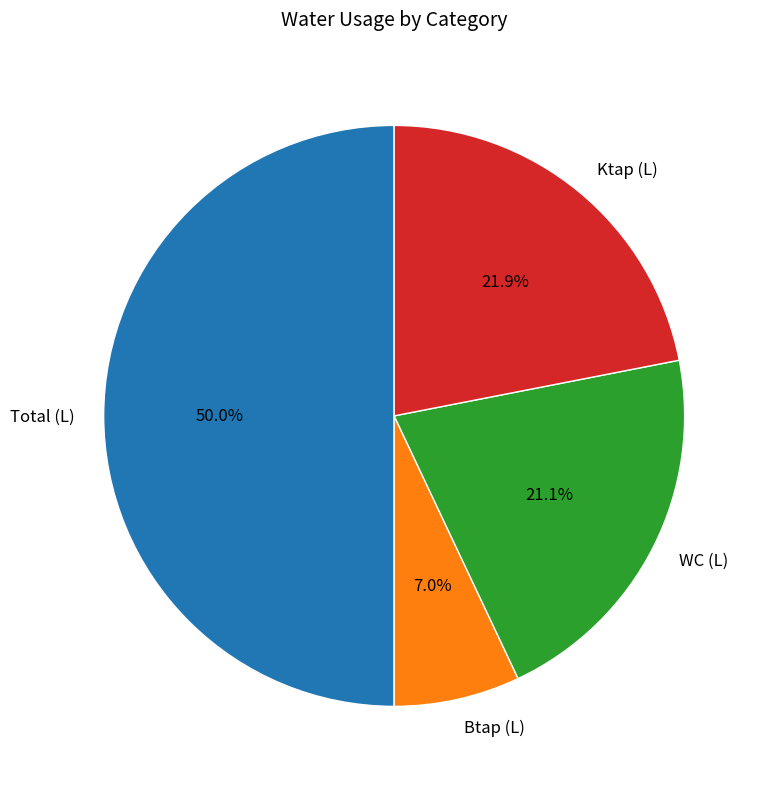

Which has a higher value, Ktap (L) or Btap (L)?

Ktap (L)